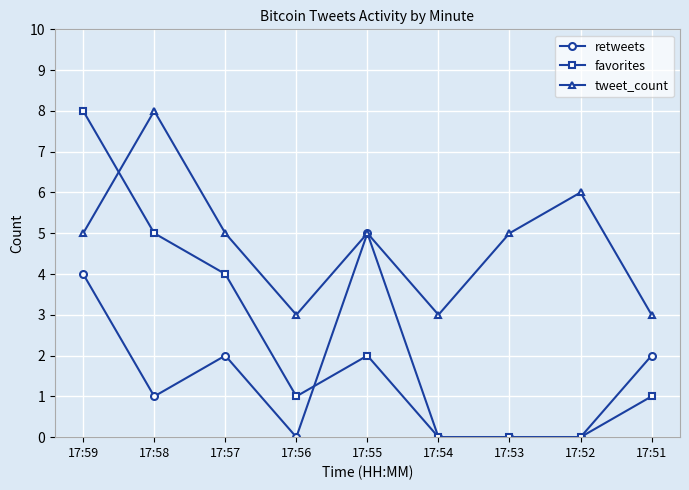

How many data points in tweet_count are less than 5?

3